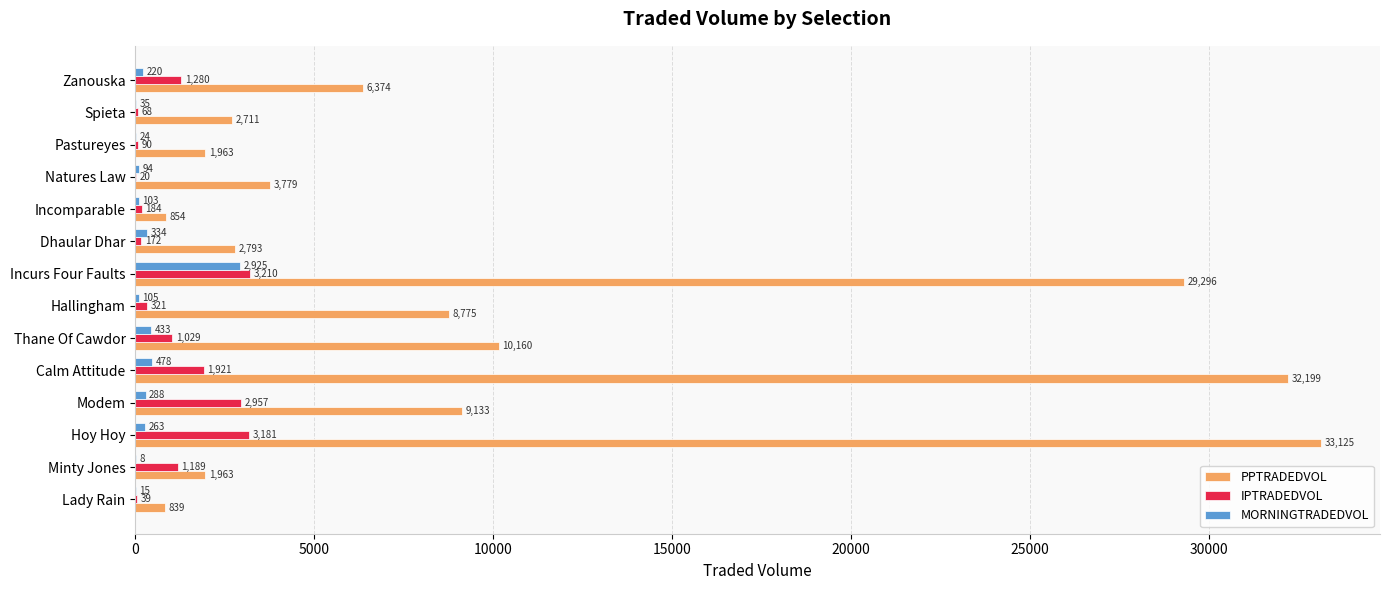

What is the greatest value displayed?

33124.7